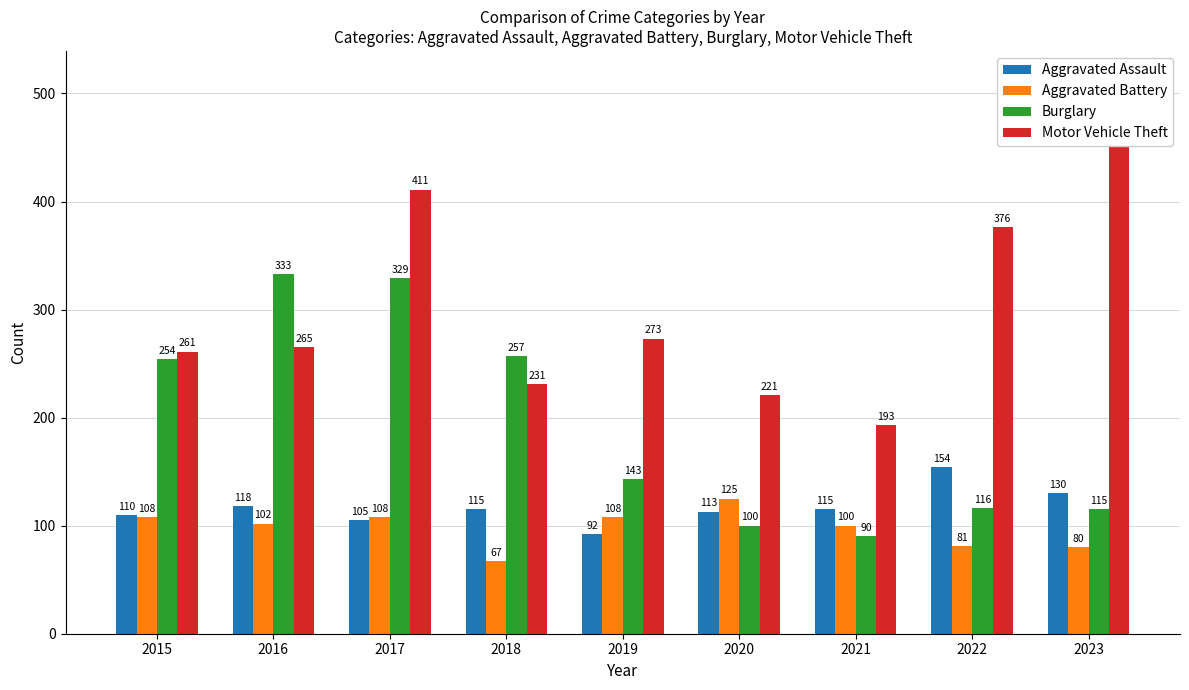

Between 2015 and 2021, which series saw the biggest shift?

Burglary